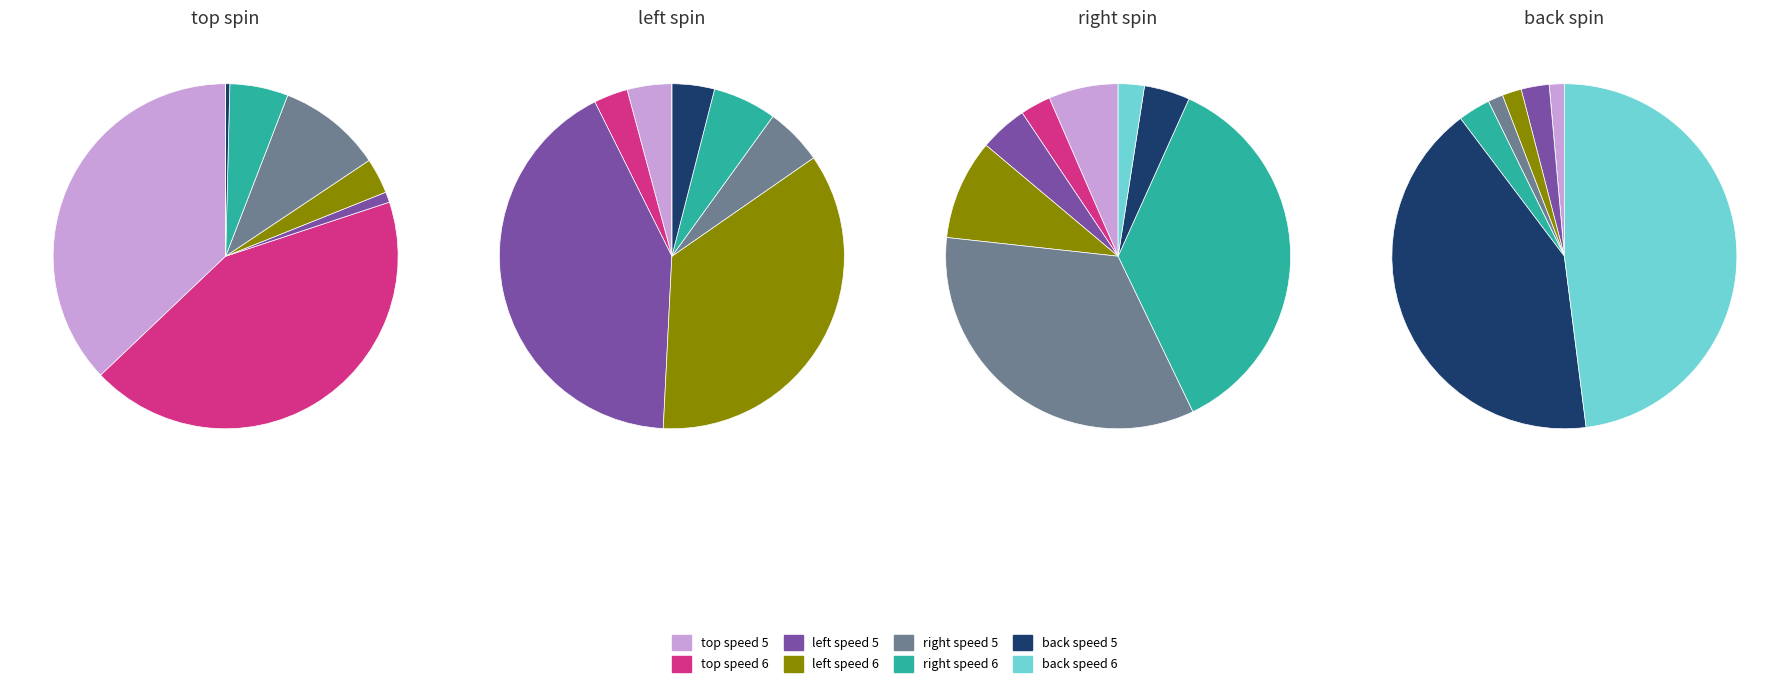

To the nearest percent, what is the average slice percentage?

12%